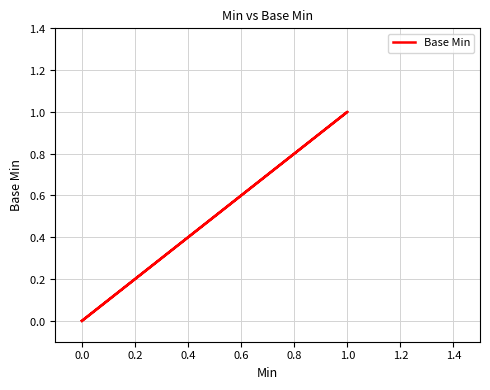

What is the greatest value displayed?

1